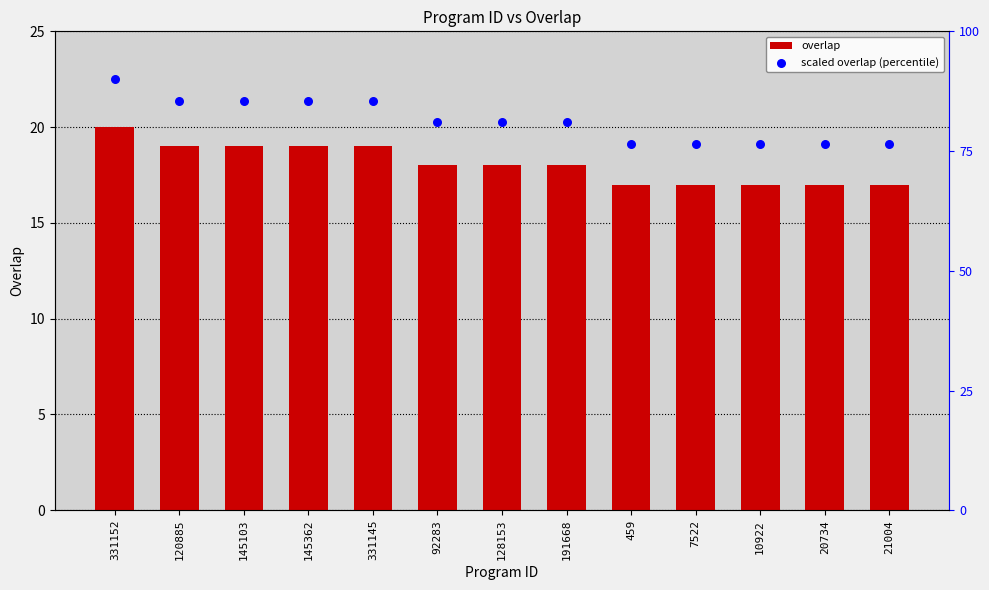

Which series has the largest total across all categories?

scaled overlap (percentile)